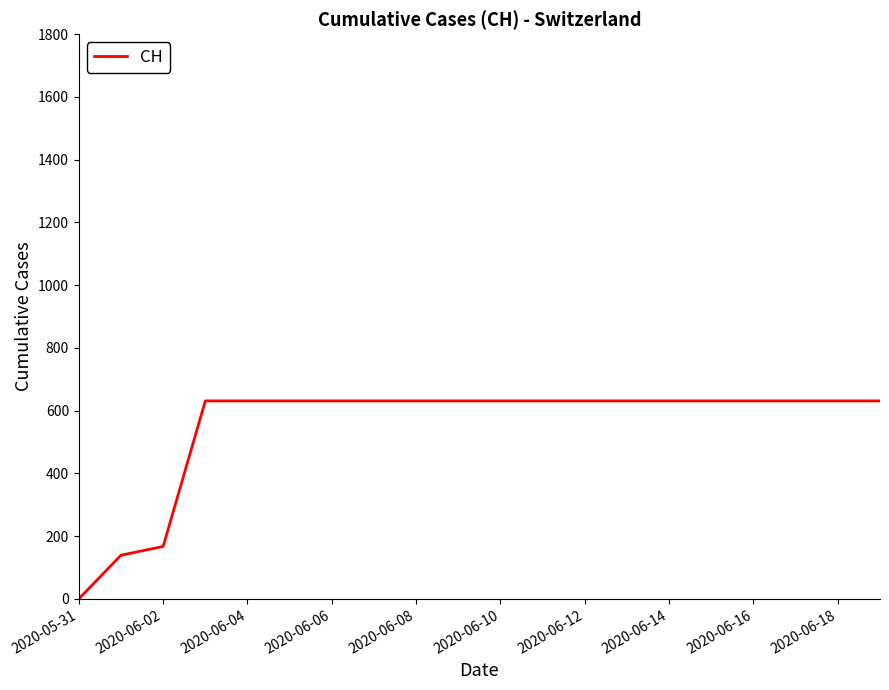

What is the average value?

552